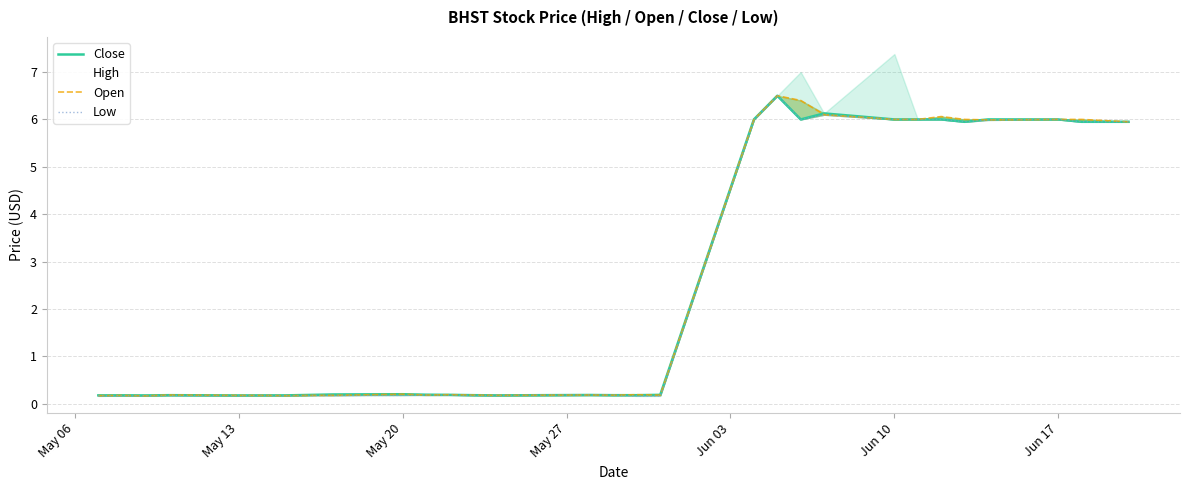

At which category does Close reach its first local peak?

May 13